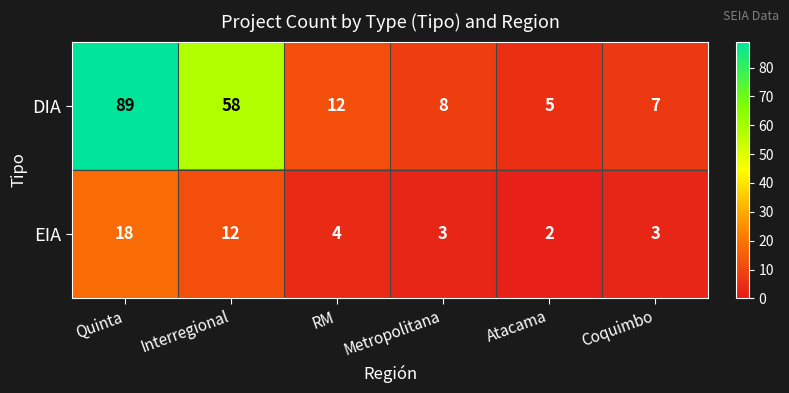

How many series are shown in this chart?

2